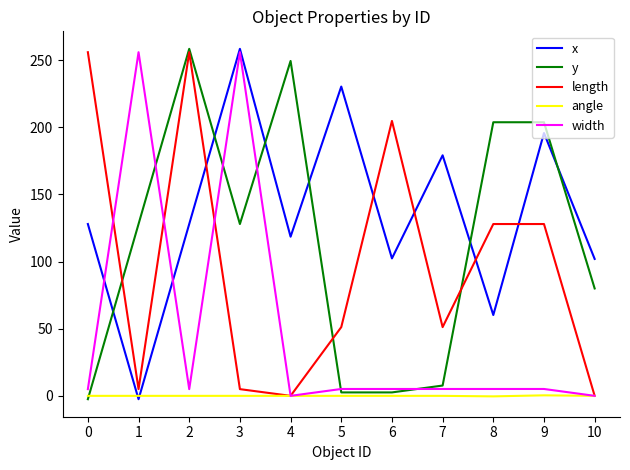

At 5, list the series in order from smallest to largest.

angle, y, width, length, x